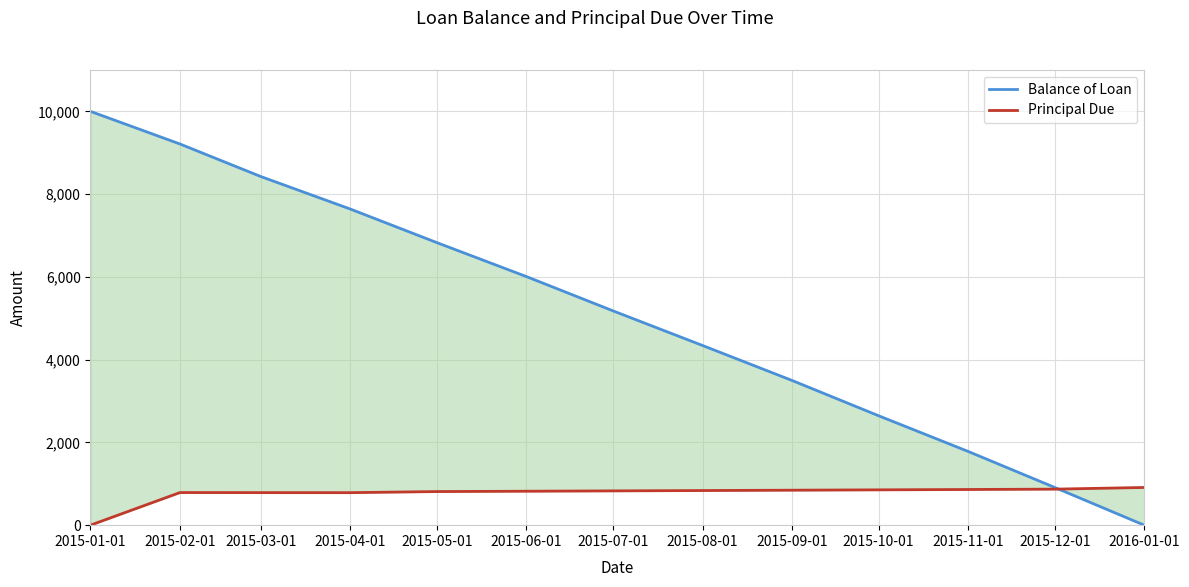

Reading left to right, transcribe all the data shown in this chart.

Balance of Loan: 2015-01-01=10000.0	2015-02-01=9211.9	2015-03-01=8425.4	2015-04-01=7640.0	2015-05-01=6827.8	2015-06-01=6007.6	2015-07-01=5179.1	2015-08-01=4342.4	2015-09-01=3497.4	2015-10-01=2643.8	2015-11-01=1781.8	2015-12-01=911.1	2016-01-01=0.0
Principal Due: 2015-01-01=0.0	2015-02-01=788.1	2015-03-01=786.5	2015-04-01=785.4	2015-05-01=812.2	2015-06-01=820.2	2015-07-01=828.4	2015-08-01=836.7	2015-09-01=845.1	2015-10-01=853.5	2015-11-01=862.1	2015-12-01=870.7	2016-01-01=911.1